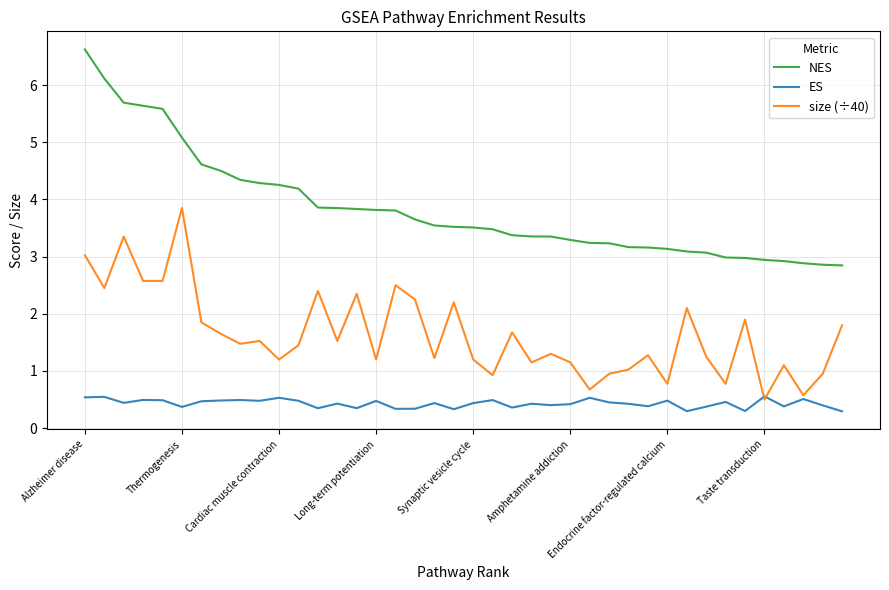

What are all the series names shown in the legend?

NES, ES, size (÷40)